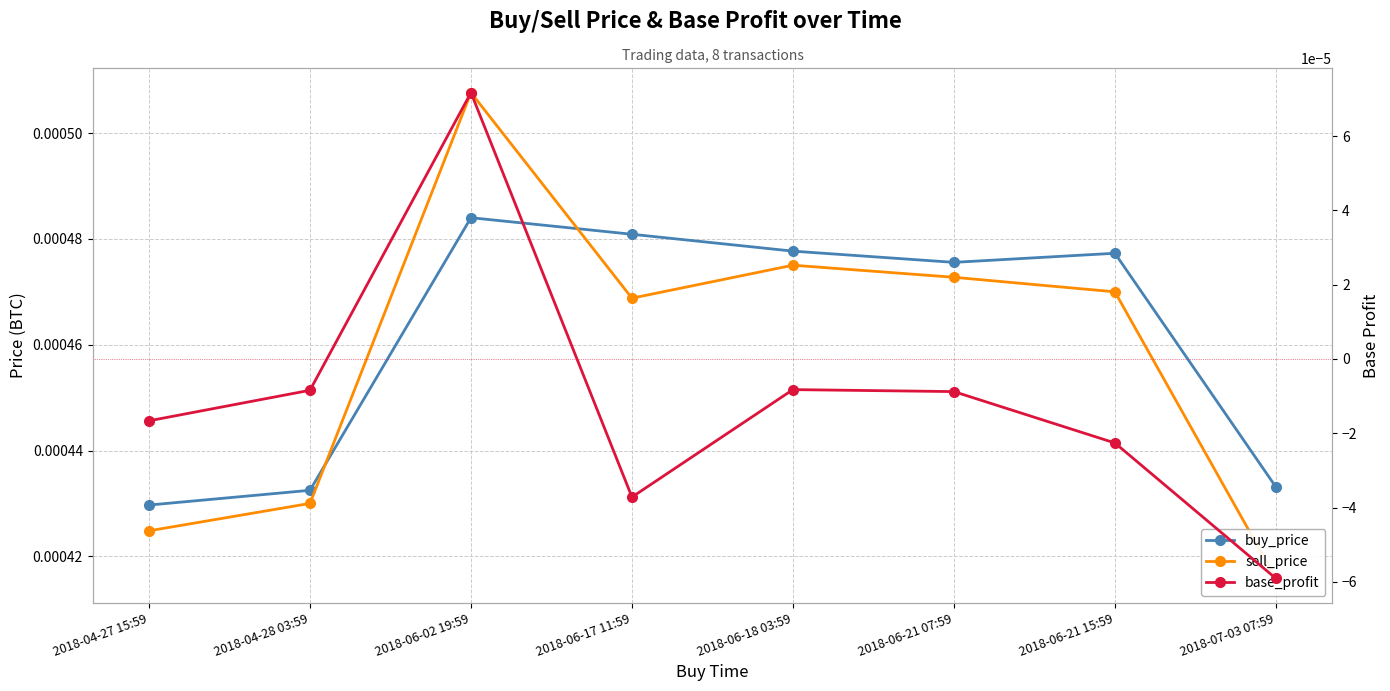

At how many categories does at least one series exceed 0?

8